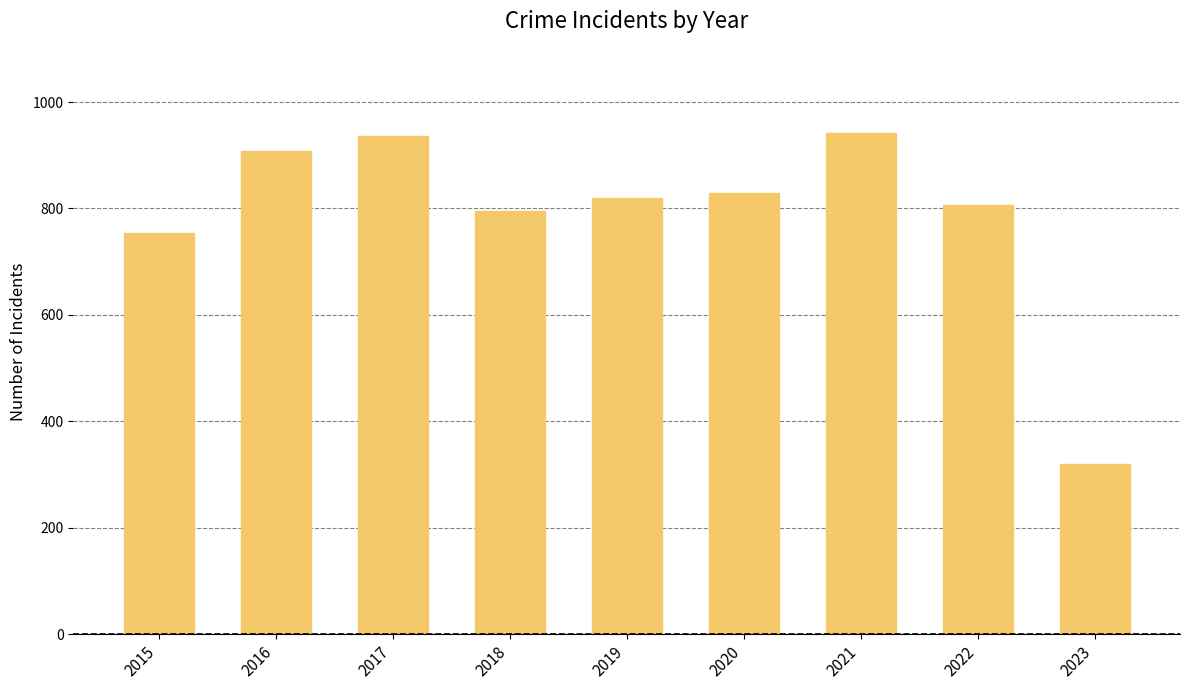

At which label is the value closest to 630?

2015